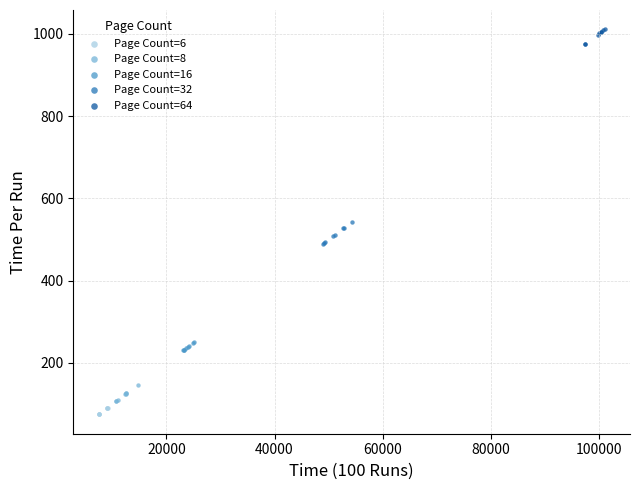

Which series reaches the maximum Y coordinate?

Page Count=64